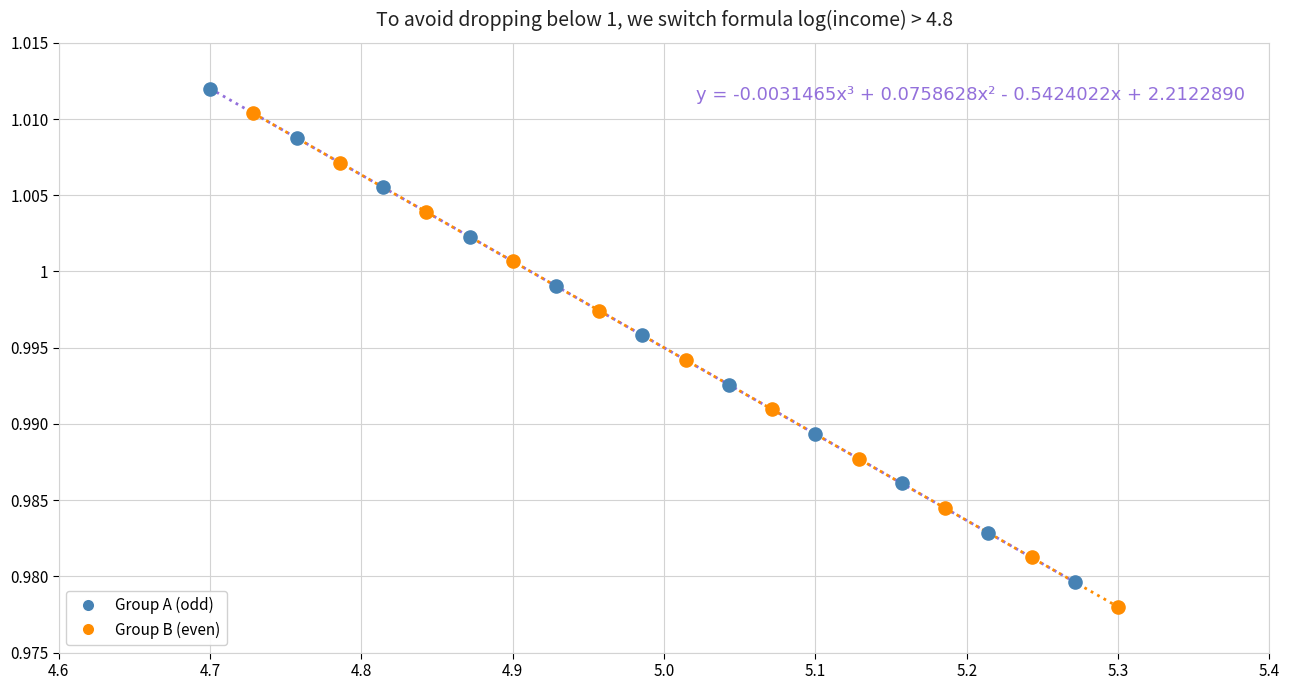

Which series contains the highest Y value?

Group A (odd)